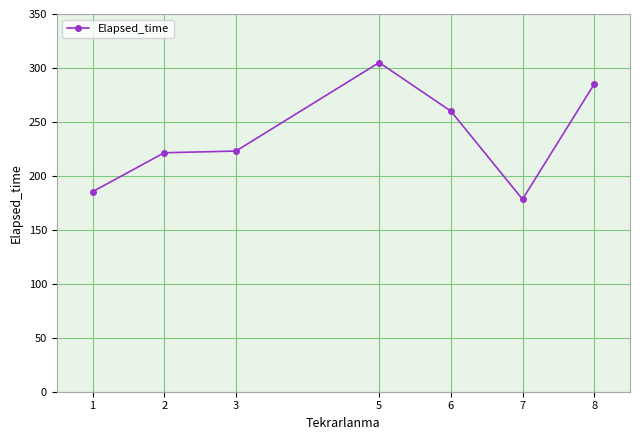

What is the maximum value shown in the chart?

305.0